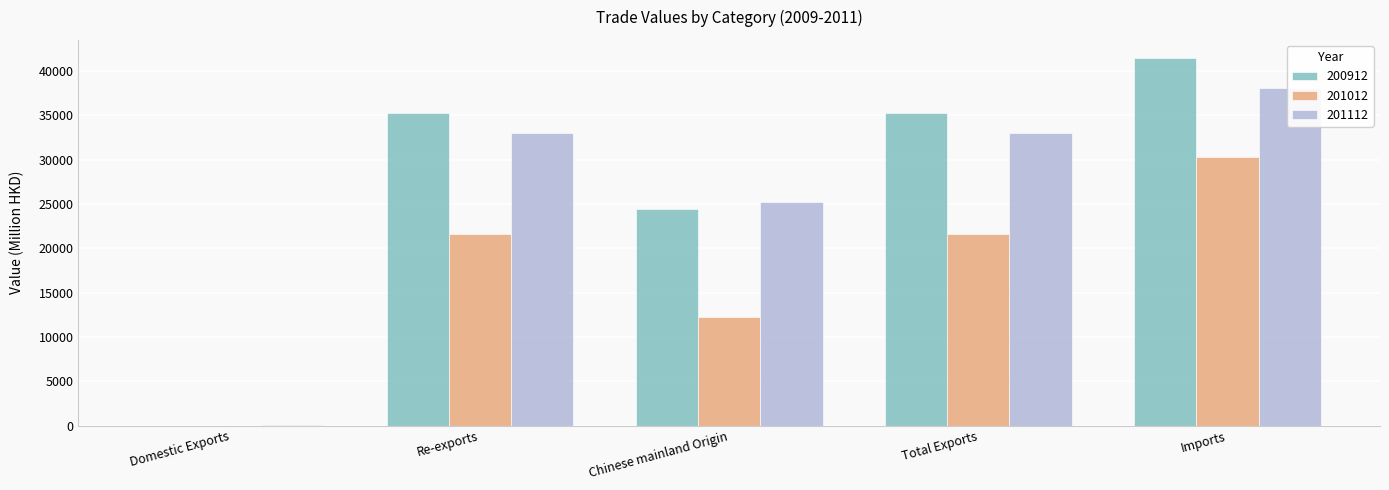

True or false: 200912 has a value of 4.5 at Domestic Exports.

True